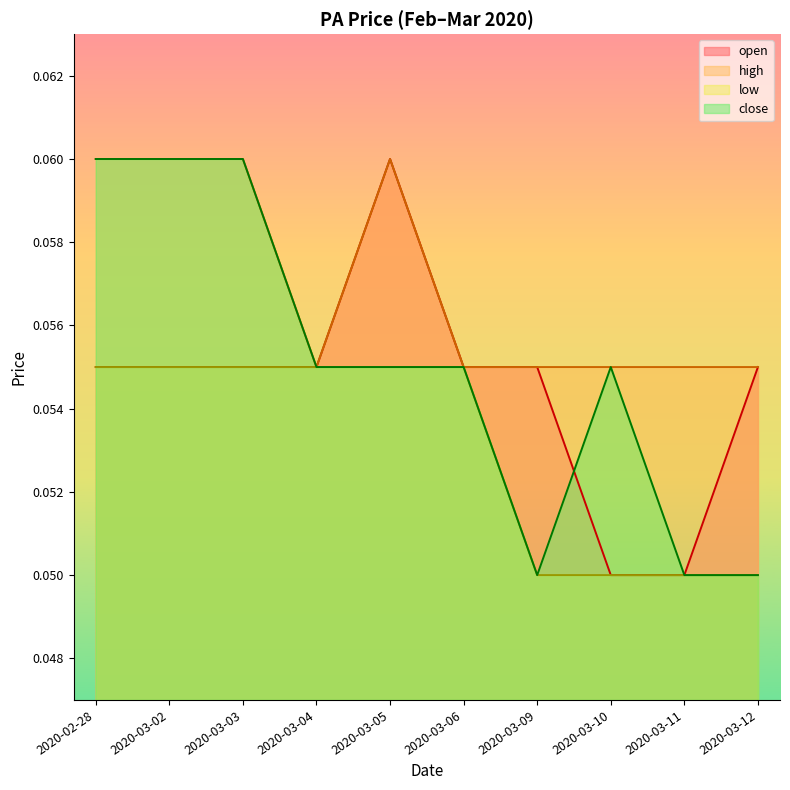

Rank the series at 2020-03-02 from lowest to highest value.

open, low, high, close